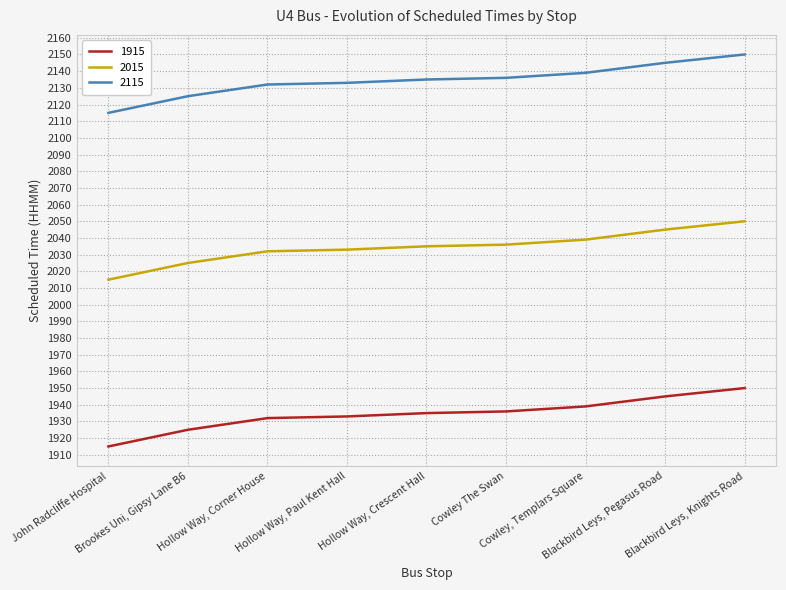

True or false: 1915 and 2115 intersect in this chart.

False